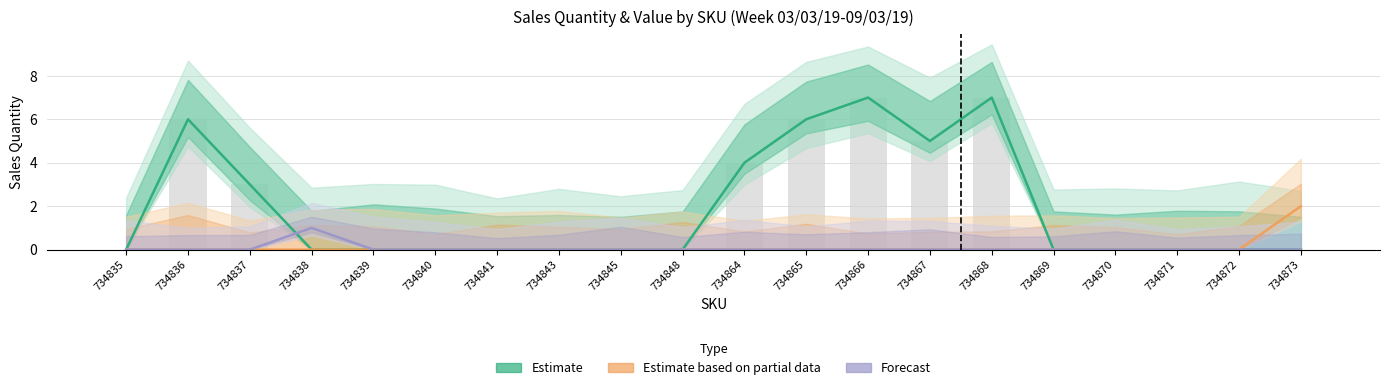

What are all the series names shown in the legend?

Estimate, Estimate based on partial data, Forecast